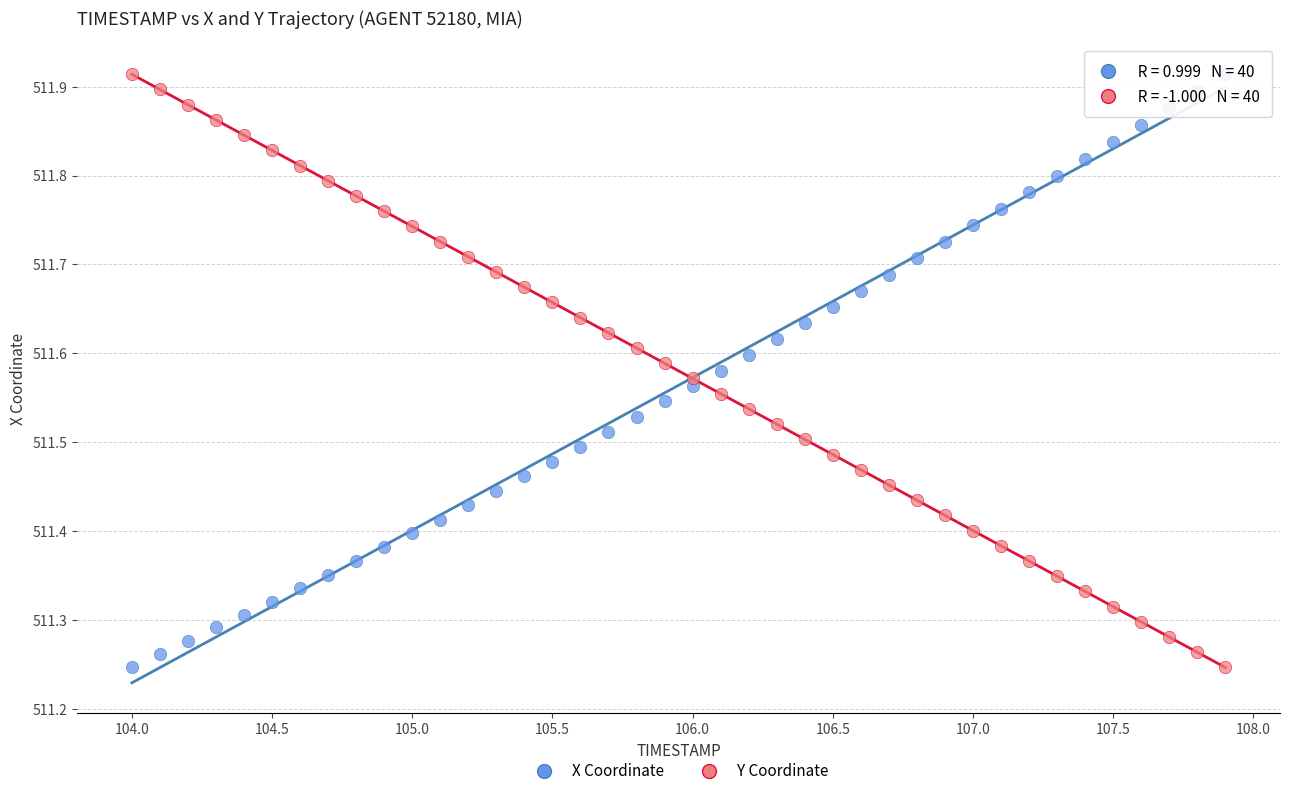

Across all data points, what is the range of Y values (max minus min)?

0.7